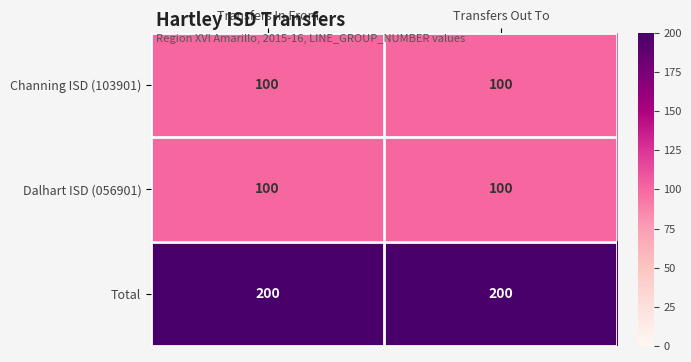

What is the maximum value shown in the chart?

200